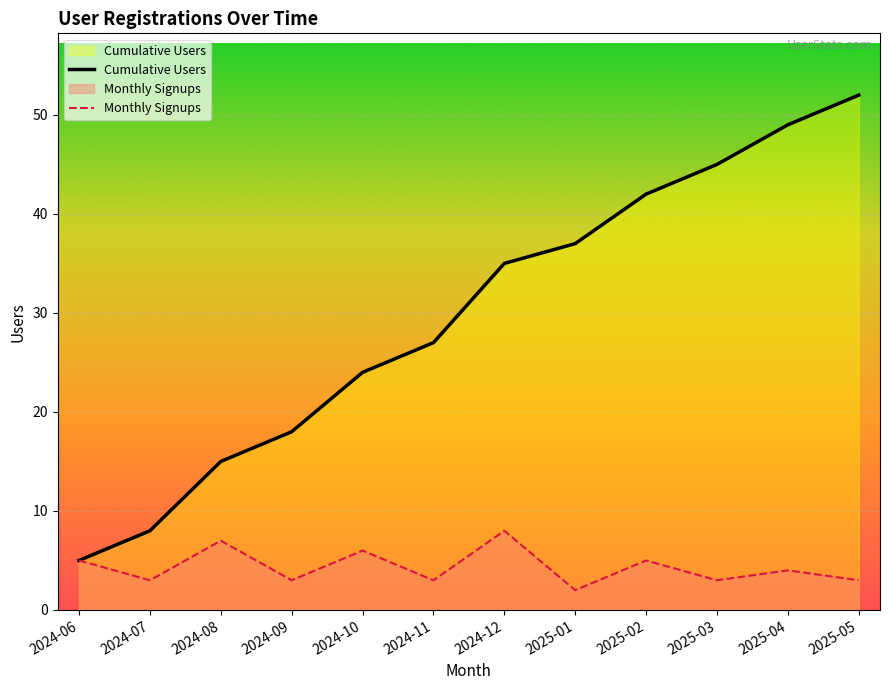

Reading left to right, list all the values displayed in this chart.

Cumulative Users: 5	8	15	18	24	27	35	37	42	45	49	52
Monthly Signups: 5	3	7	3	6	3	8	2	5	3	4	3